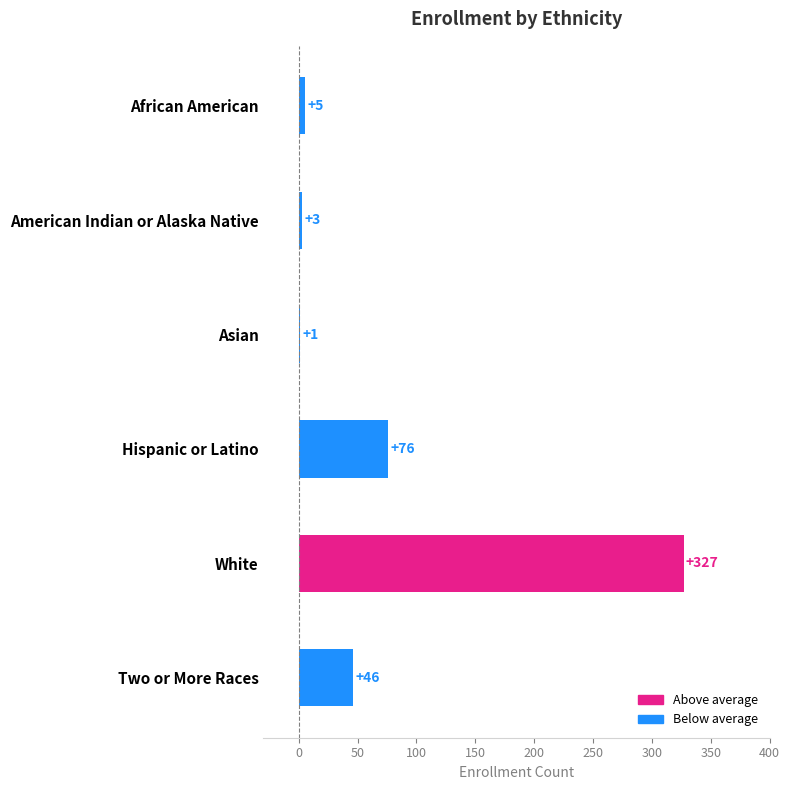

At which category does the chart reach its peak across all series?

White